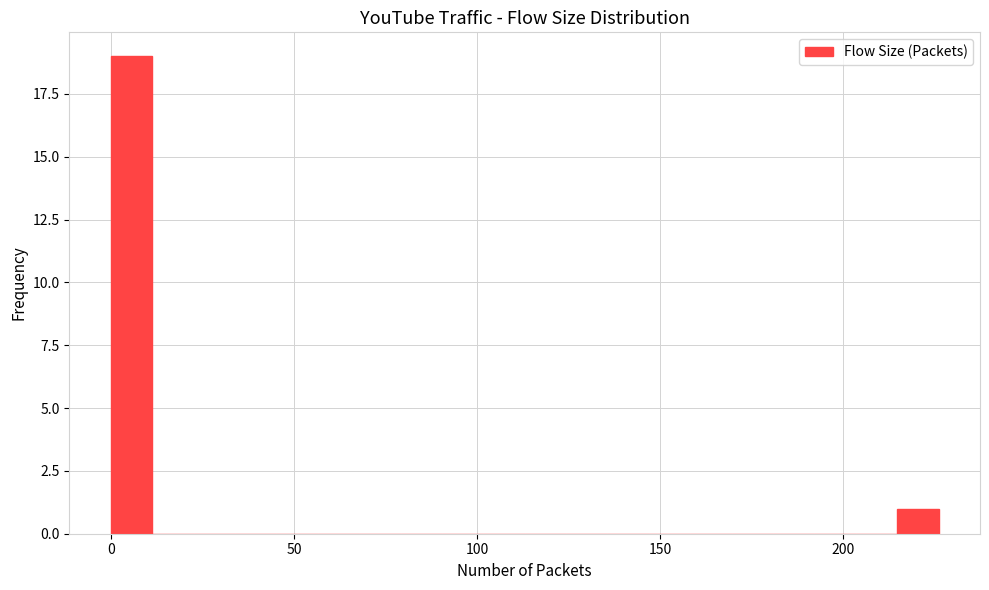

Around what value on the x-axis is the tallest bar? Give the approximate position of its centre, as read against the axis.

5